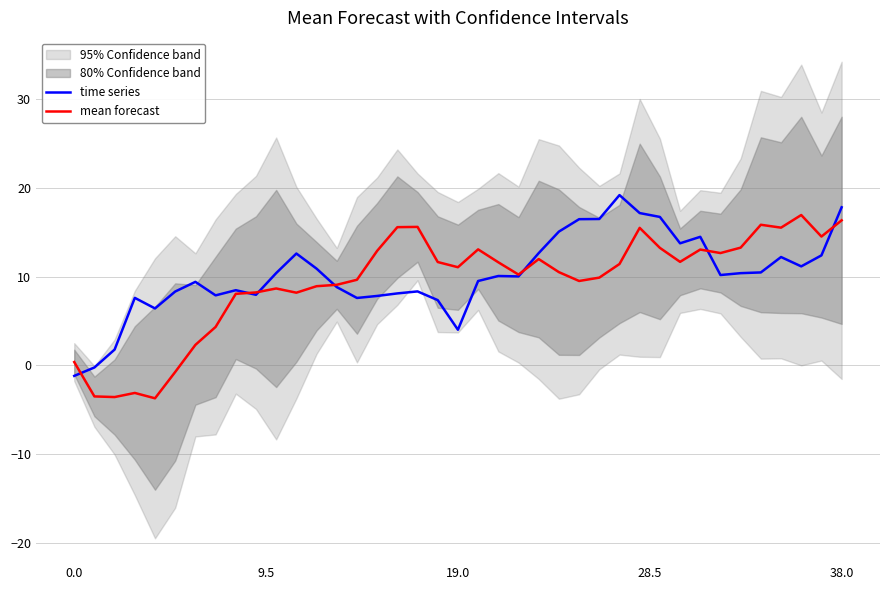

Reading left to right, transcribe all the data shown in this chart.

time series: -1.2	-0.2	1.8	7.6	6.4	8.3	9.4	7.9	8.5	7.9	10.4	12.6	10.9	8.8	7.6	7.8	8.1	8.3	7.3	4.0	9.5	10.1	10.0	12.6	15.1	16.5	16.5	19.2	17.2	16.7	13.7	14.5	10.2	10.4	10.5	12.2	11.1	12.4	17.8
mean forecast: 0.4	-3.5	-3.6	-3.1	-3.7	-0.7	2.3	4.3	8.1	8.2	8.7	8.2	8.9	9.1	9.6	12.9	15.6	15.6	11.6	11.1	13.1	11.6	10.2	12.0	10.5	9.5	9.9	11.4	15.5	13.2	11.7	13.0	12.6	13.3	15.8	15.5	16.9	14.5	16.3